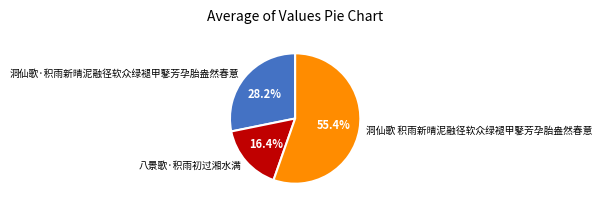

Which slice is the largest?

洞仙歌 积雨新晴泥融径软众绿褪甲鼕芳孕胎盎然春意